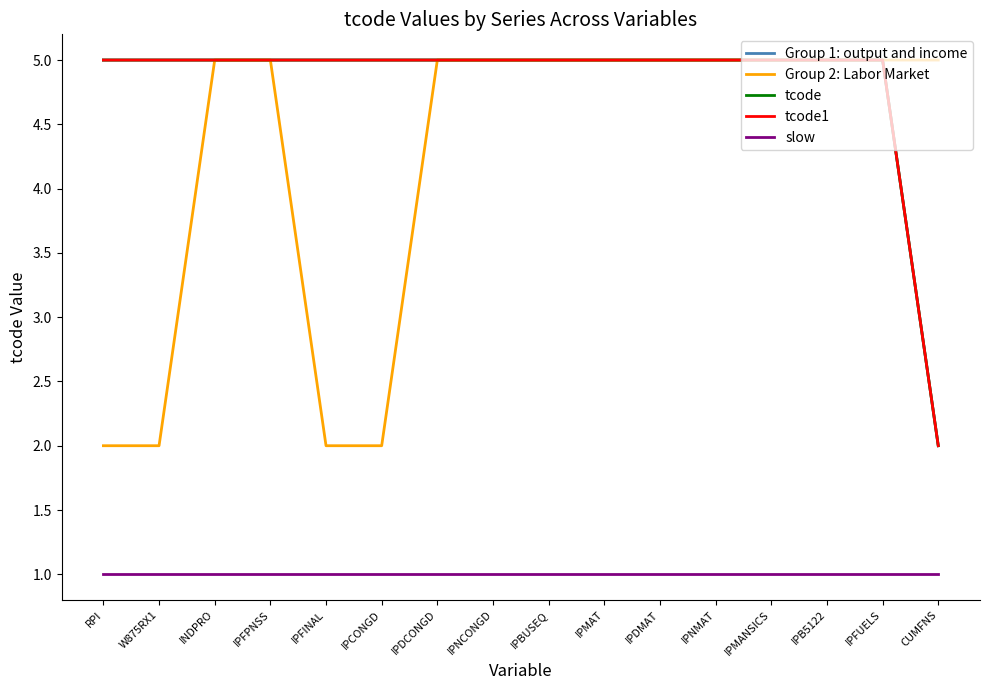

Does the chart have visible grid lines?

No